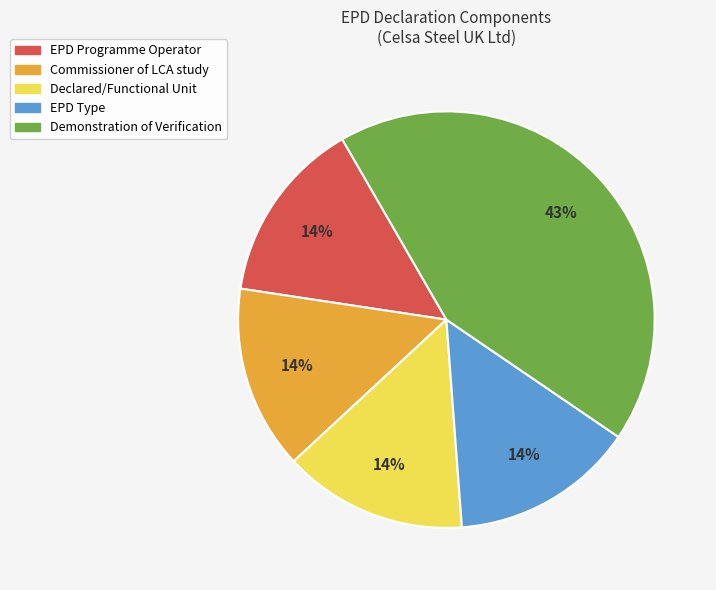

How many segments does this pie chart have?

5